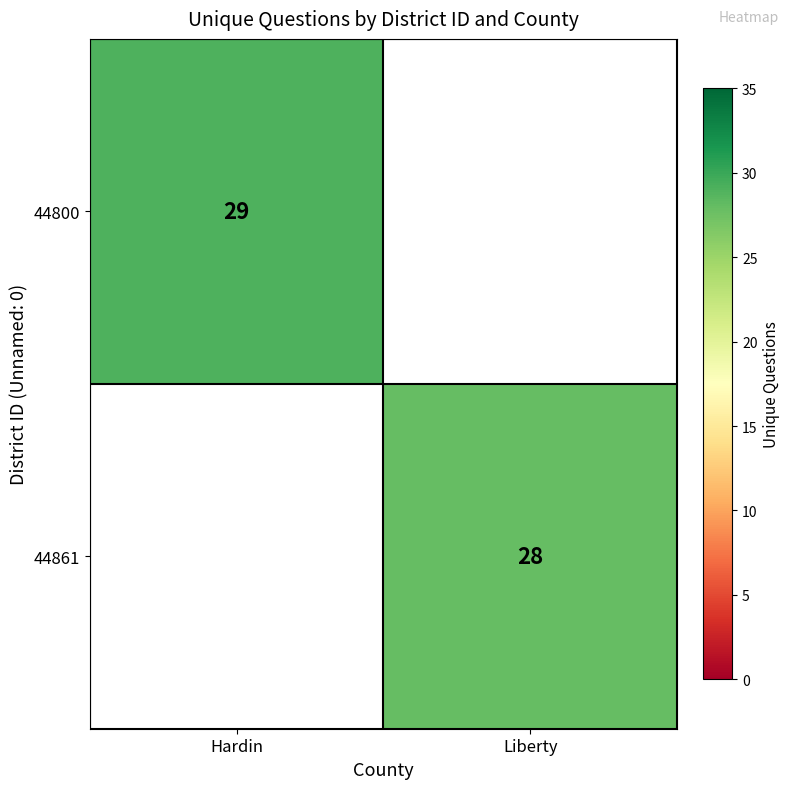

How many series are shown in this chart?

2